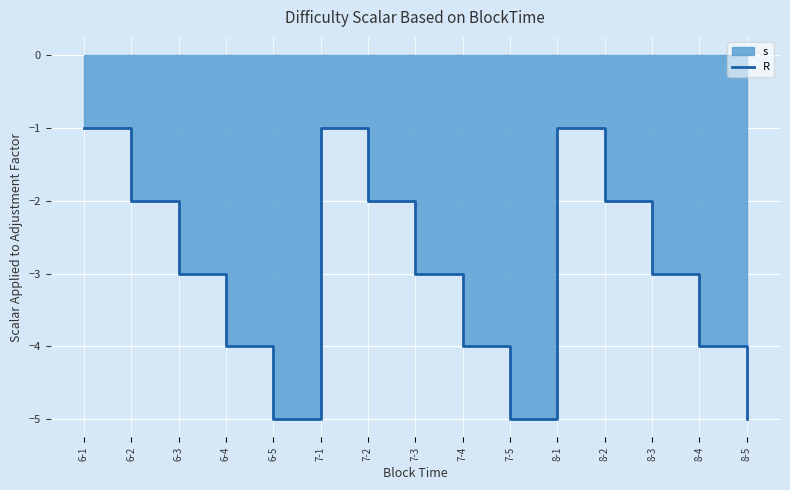

Rank the categories by value from lowest to highest.

6-5, 7-5, 8-5, 6-4, 7-4, 8-4, 6-3, 7-3, 8-3, 6-2, 7-2, 8-2, 6-1, 7-1, 8-1